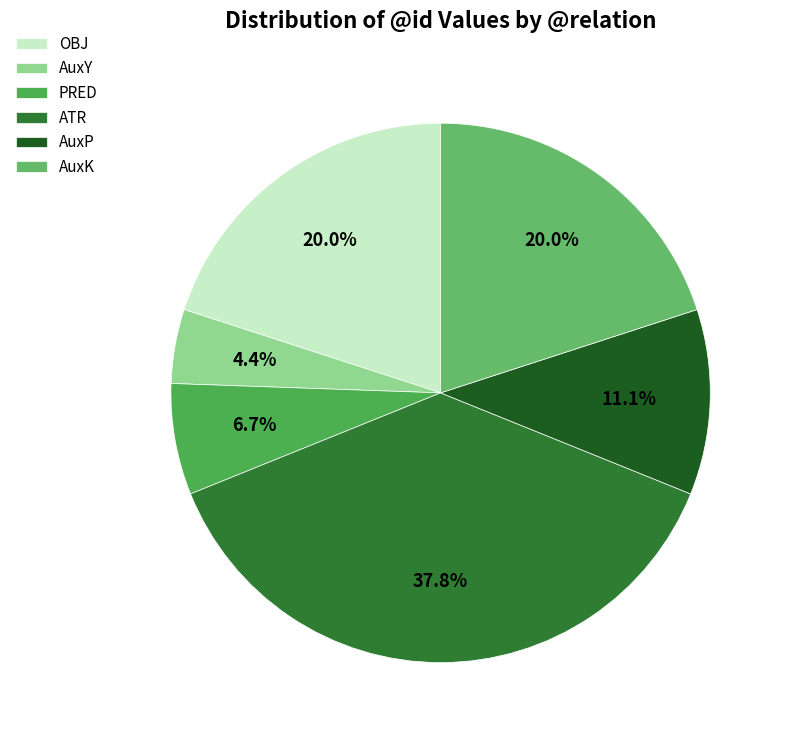

How many slices are in this pie chart?

6